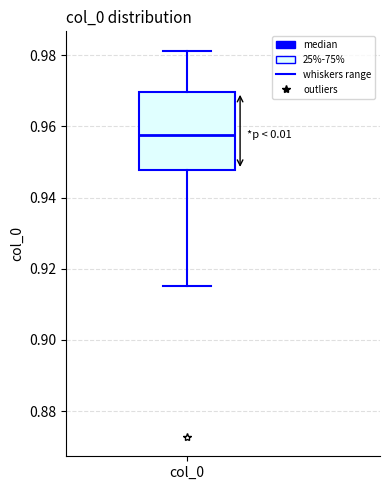

Where is the upper edge of the box for col_0 on the y-axis? The values are not printed on the chart, so give them approximately, as read against the axis.

0.970